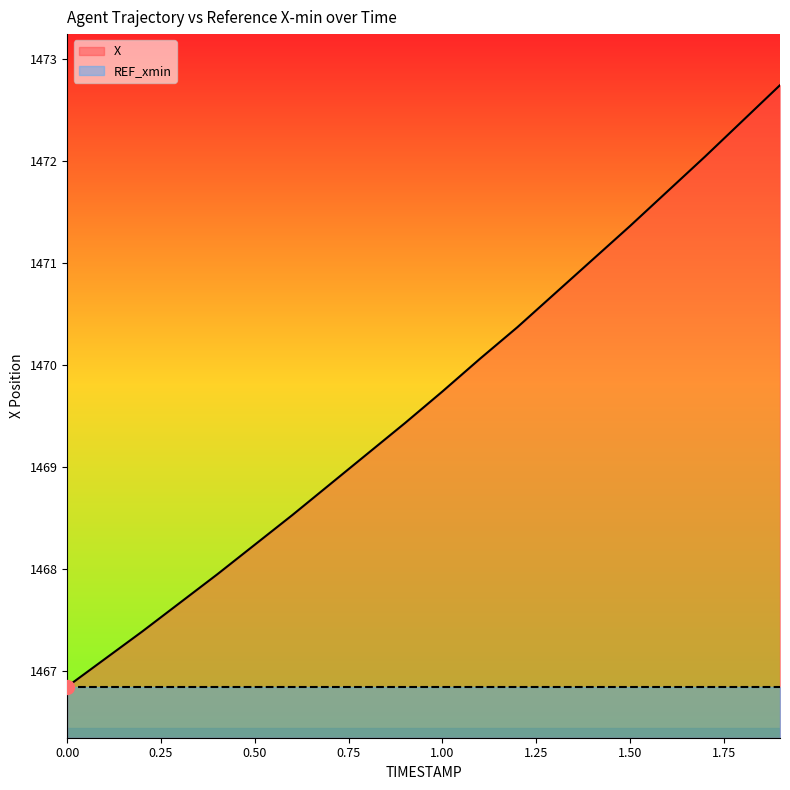

What position from the left is 0.0?

1